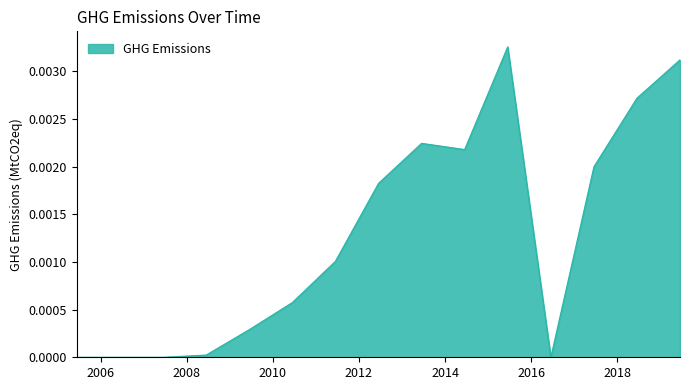

List the labels in order of value, largest first.

2015-06-15, 2019-06-15, 2018-06-15, 2013-06-15, 2014-06-15, 2017-06-15, 2012-06-15, 2011-06-15, 2010-06-15, 2009-06-15, 2008-06-15, 2005-06-15, 2006-06-15, 2007-06-15, 2016-06-15